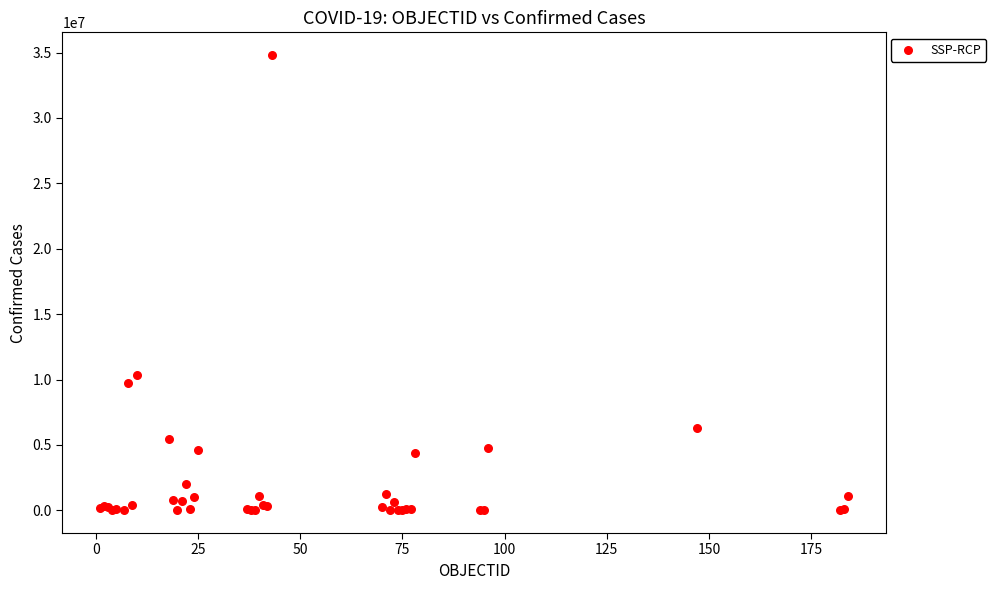

What Y value in the scatter plot is closest to 17407347?

10348288